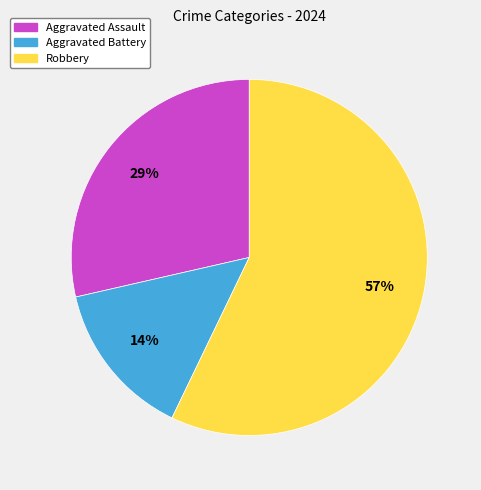

Approximately how many times larger is the value at Robbery compared to Aggravated Assault?

2.0